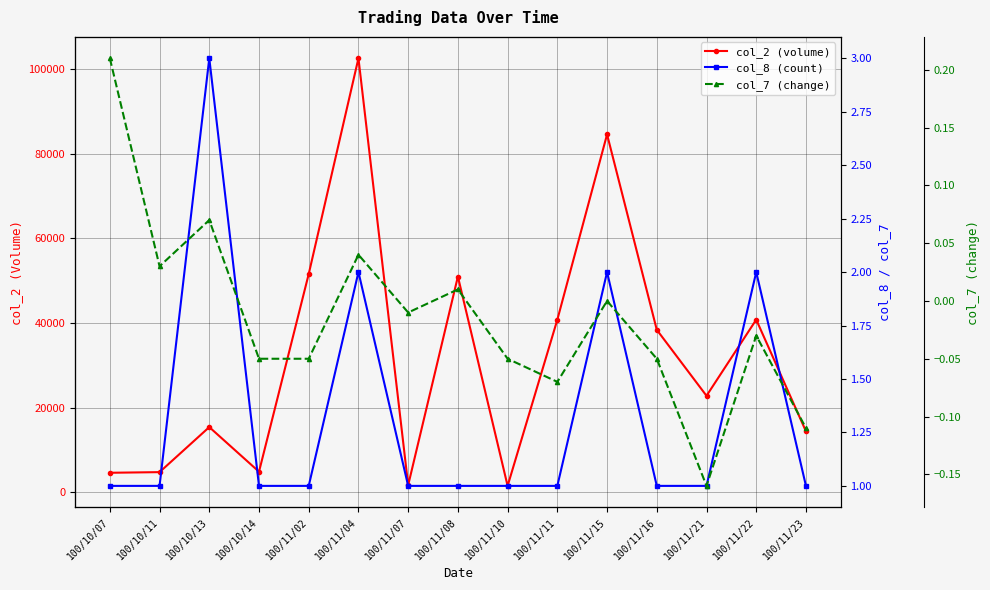

What is the smallest value displayed?

-0.2